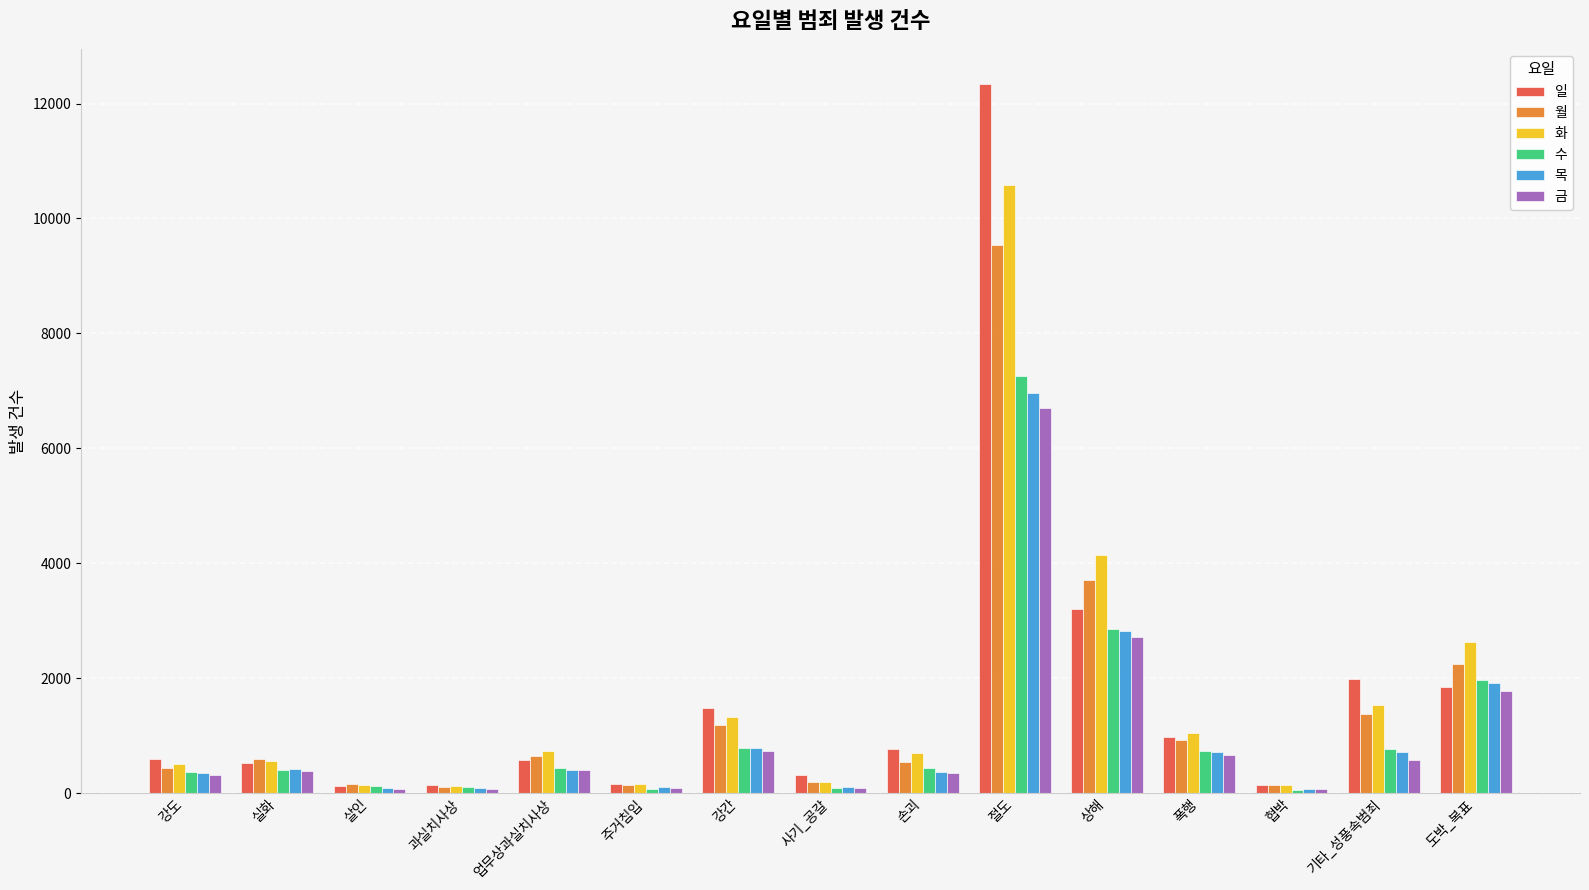

What is the label of the 15th bar from the right?

강도